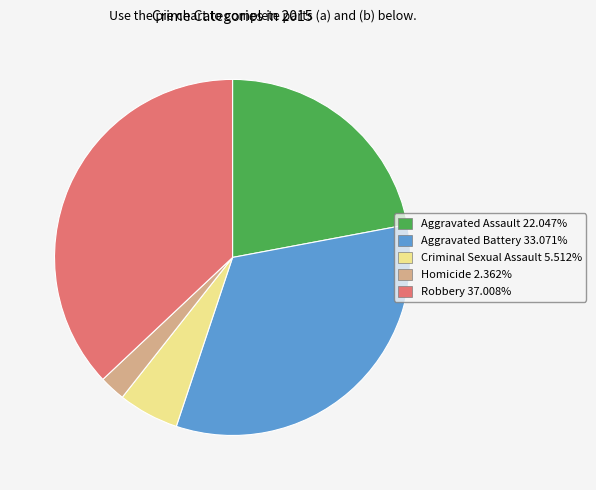

Which category has the biggest portion of the pie?

Robbery